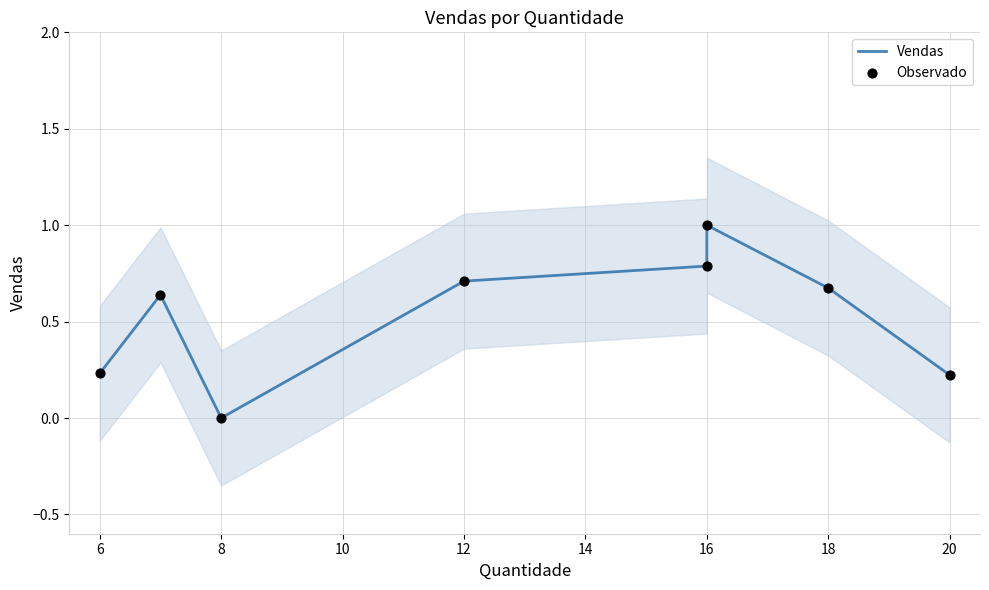

Which series has the largest total across all categories?

Vendas